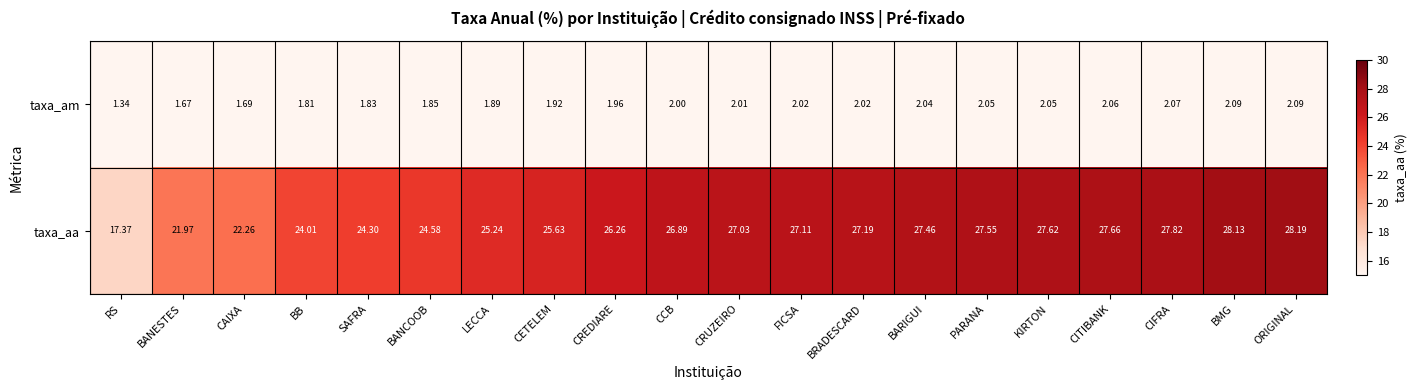

List the series in order of their peak value, highest first.

taxa_aa, taxa_am